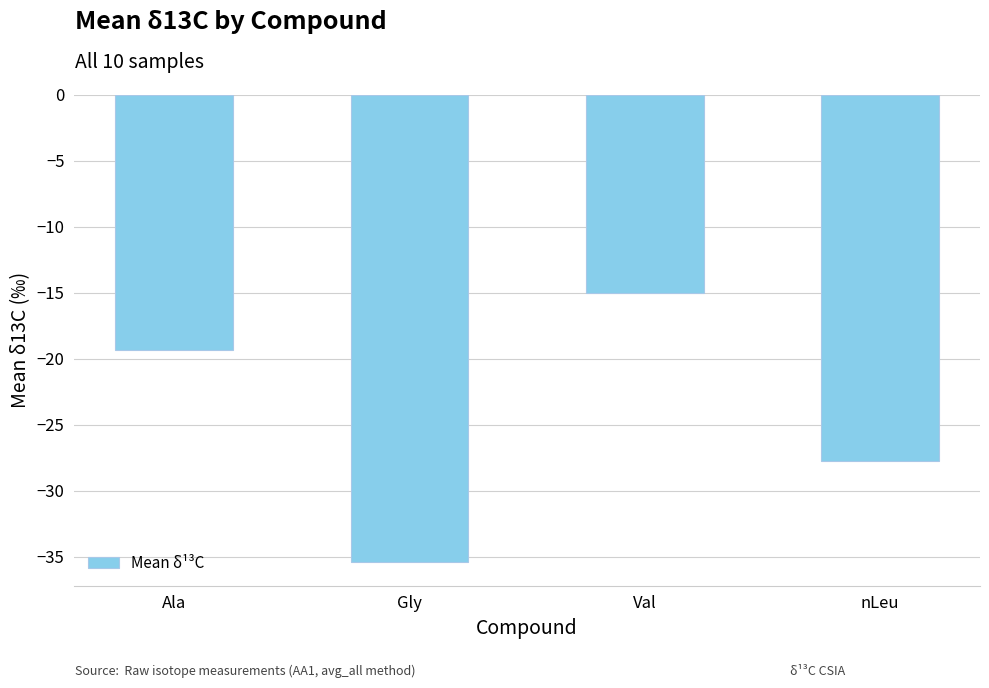

Which has a higher value, nLeu or Gly?

nLeu